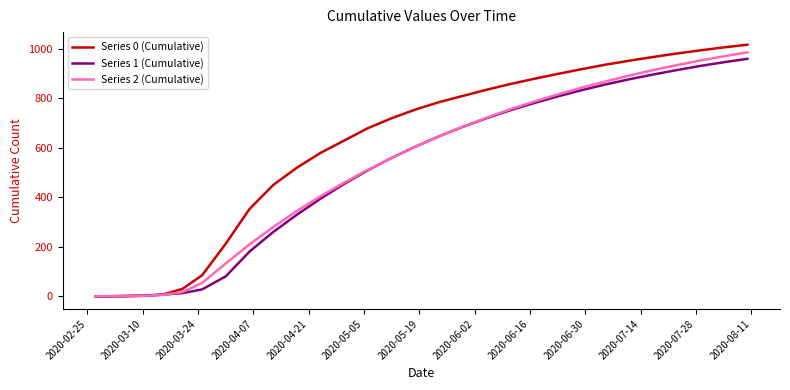

Rank the series by their maximum value, from highest to lowest.

Series 0 (Cumulative), Series 2 (Cumulative), Series 1 (Cumulative)